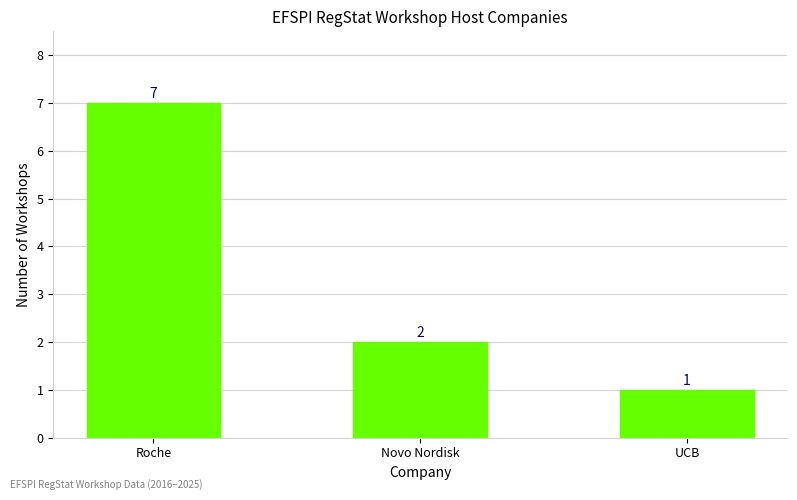

List the labels in order of value, largest first.

Roche, Novo Nordisk, UCB